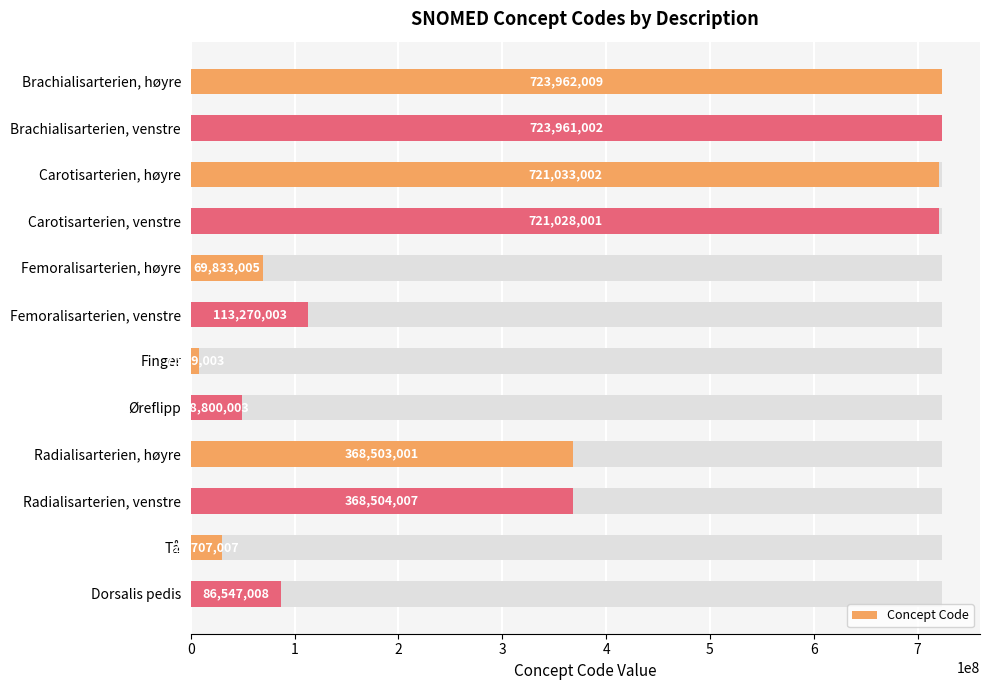

Rank the categories by value from highest to lowest.

Brachialisarterien, høyre, Brachialisarterien, venstre, Carotisarterien, høyre, Carotisarterien, venstre, Radialisarterien, venstre, Radialisarterien, høyre, Femoralisarterien, venstre, Dorsalis pedis, Femoralisarterien, høyre, Øreflipp, Tå, Finger